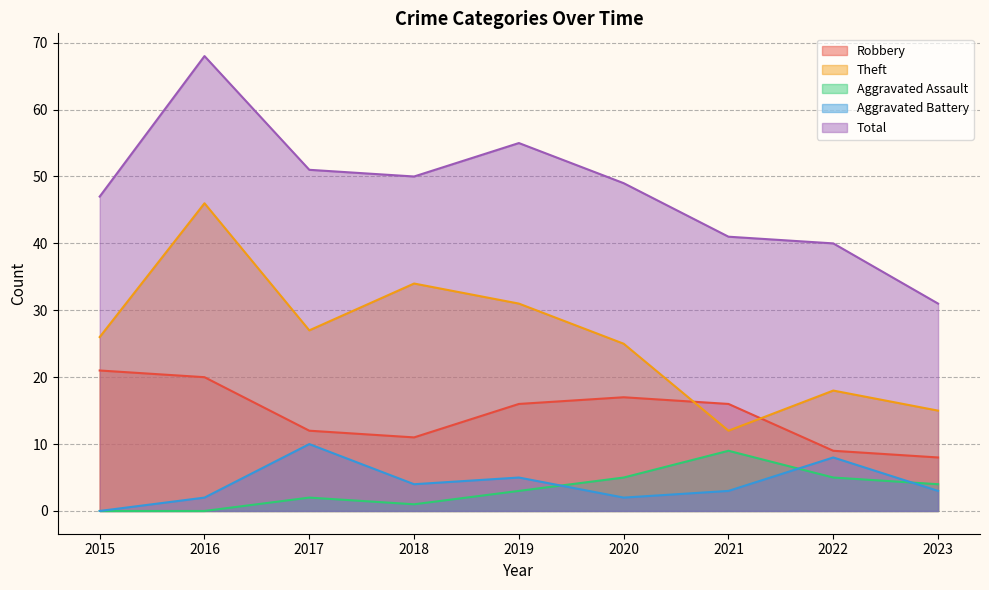

True or false: Robbery has more than 1 points higher than both neighbors.

False